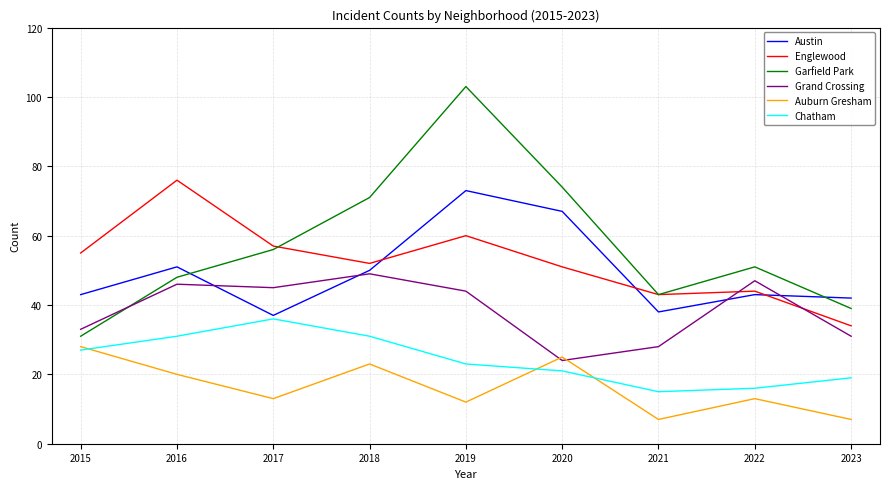

What is the difference between the maximum and minimum values in the Chatham series?

21